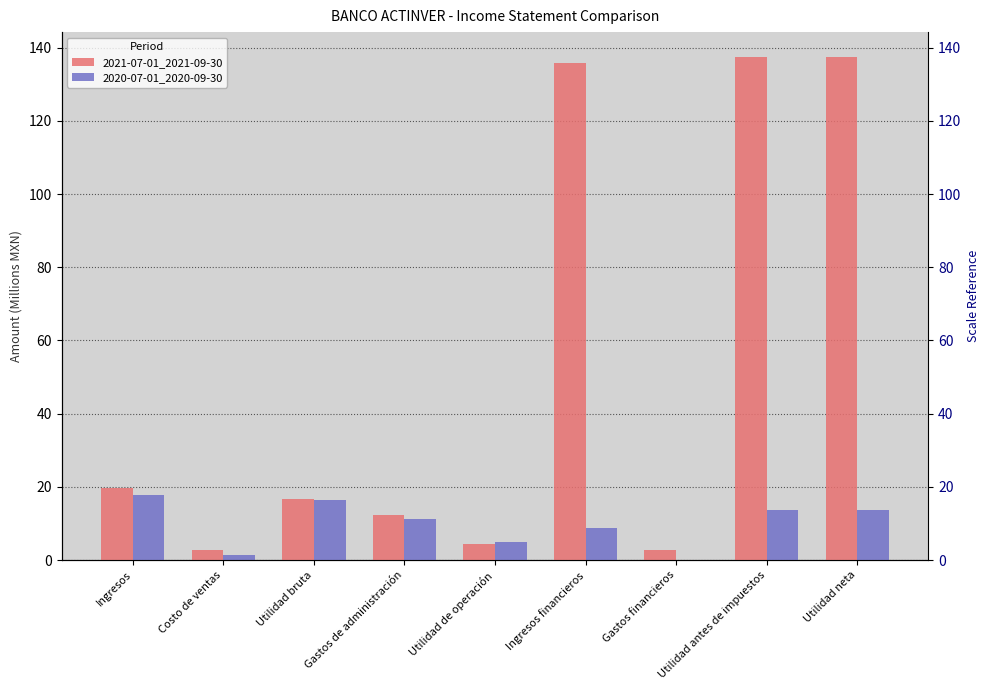

What is the average value of the 2021-07-01_2021-09-30 series?

52.2